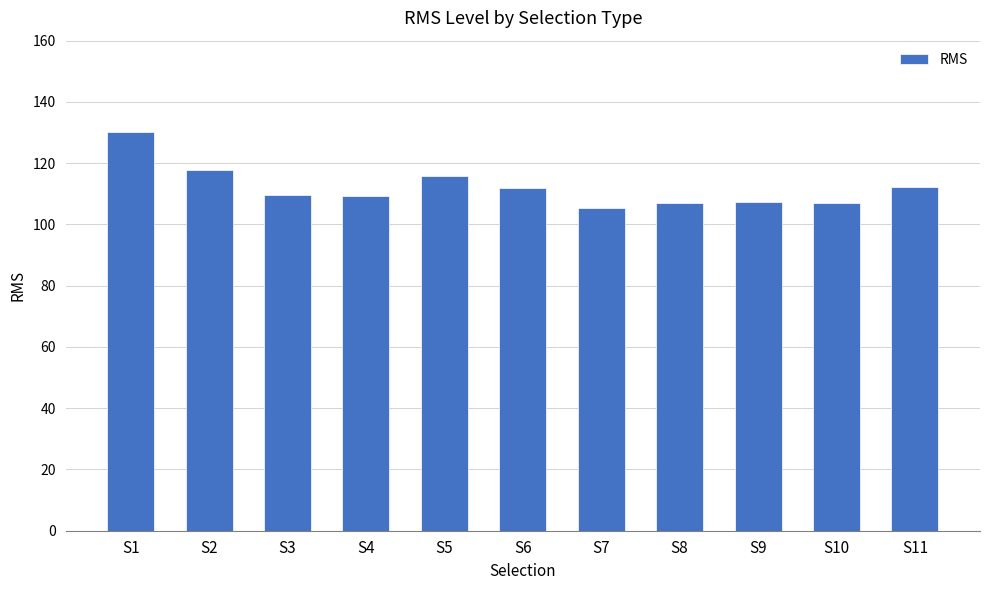

What is the average value?

112.2